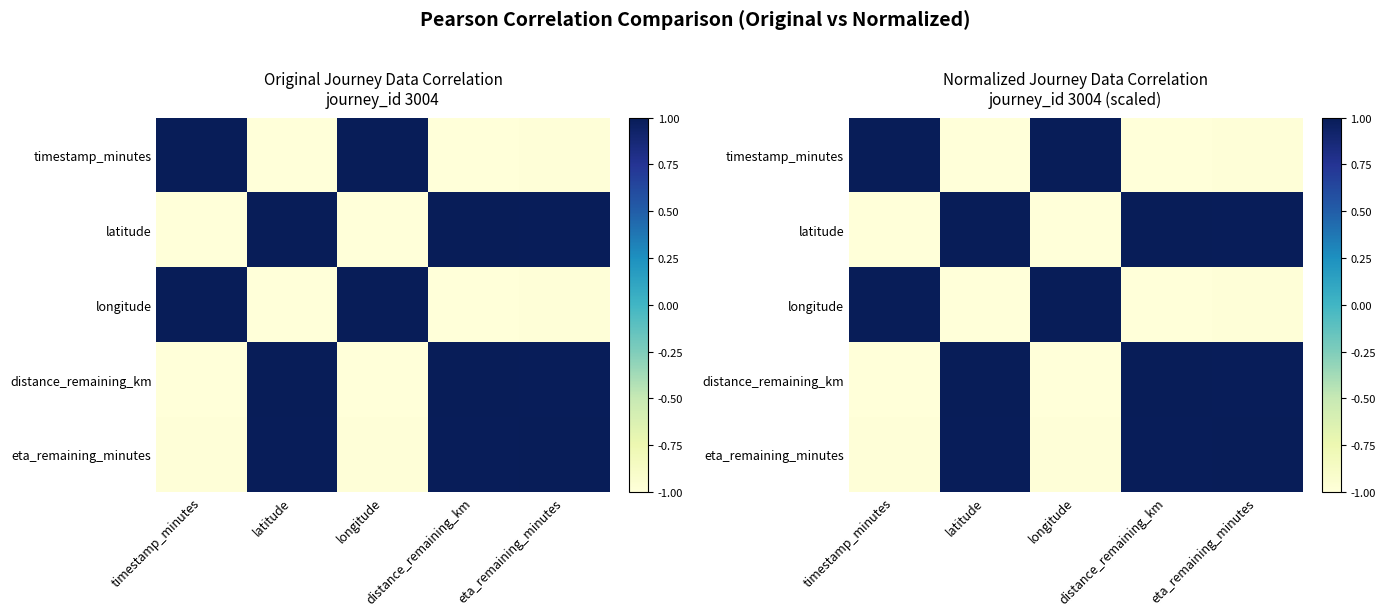

Which series has the largest total across all categories?

eta_remaining_minutes